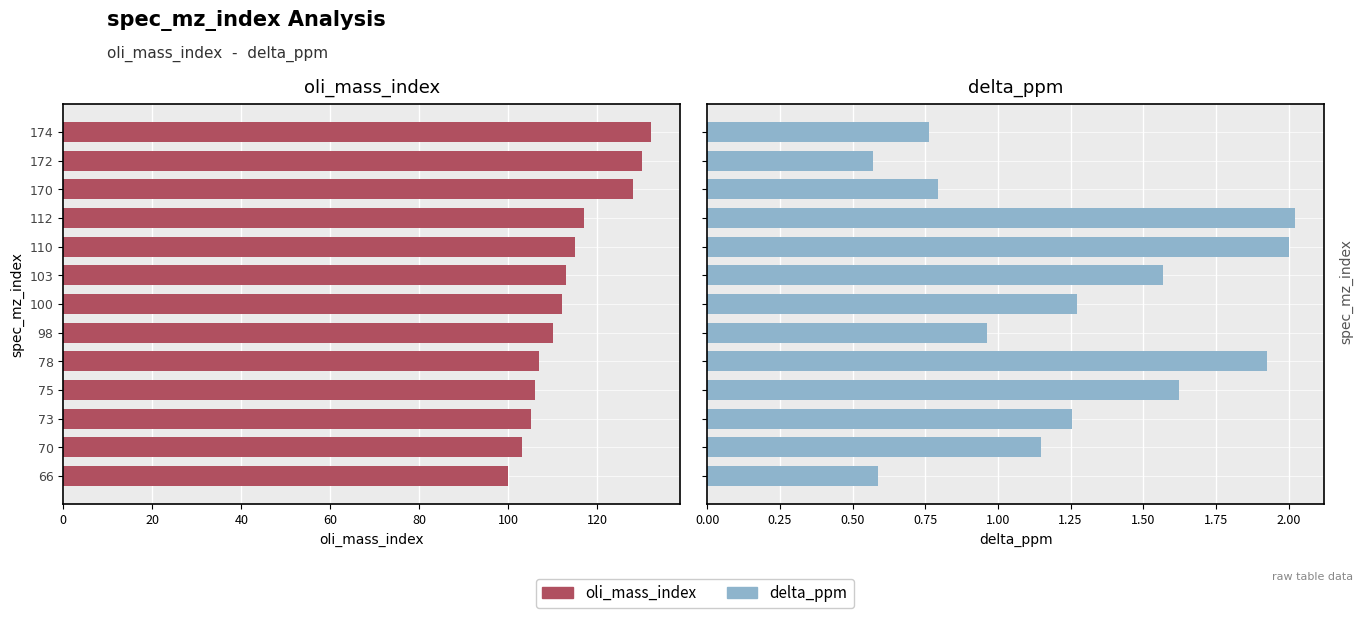

The oli_mass_index series shows 180.9 at 100. True or false?

False